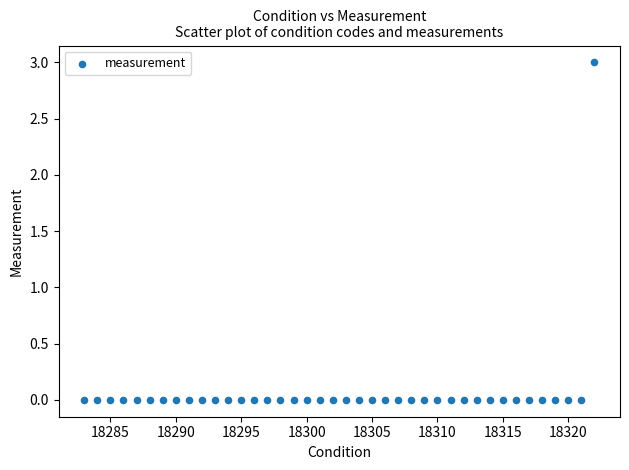

What is the range of Y values (max minus min)?

3